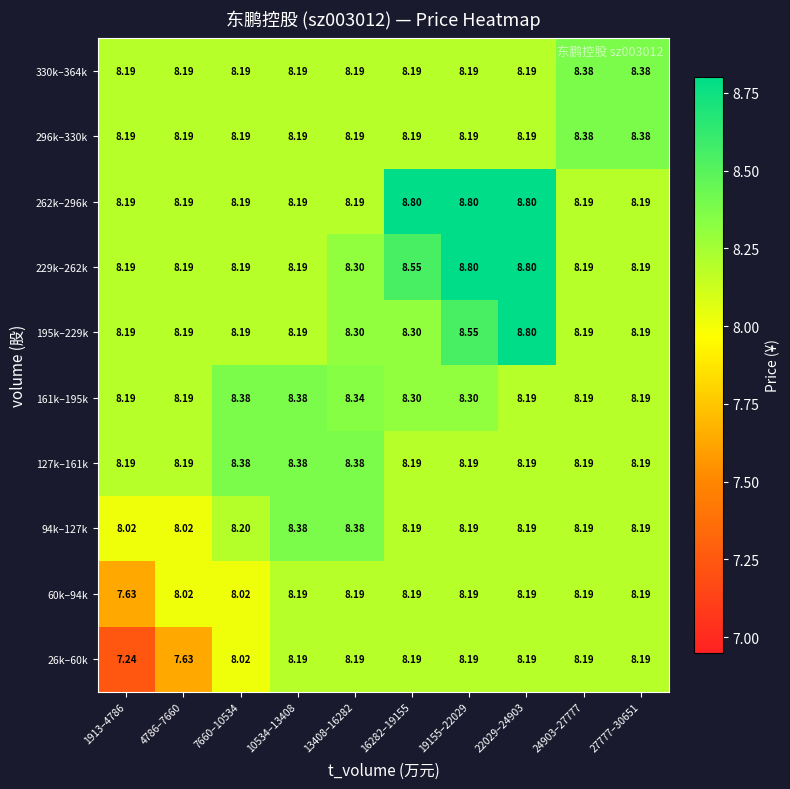

At how many categories does at least one series exceed 7?

10